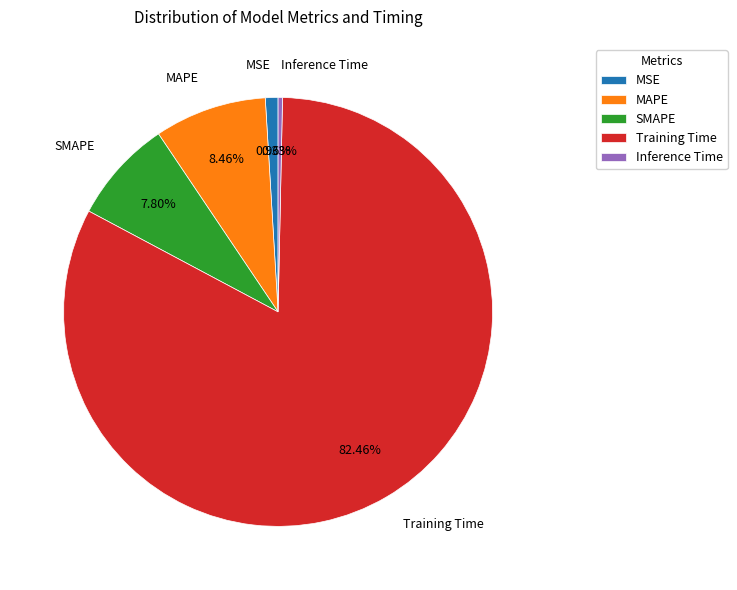

To the nearest percent, what portion does SMAPE represent?

8%